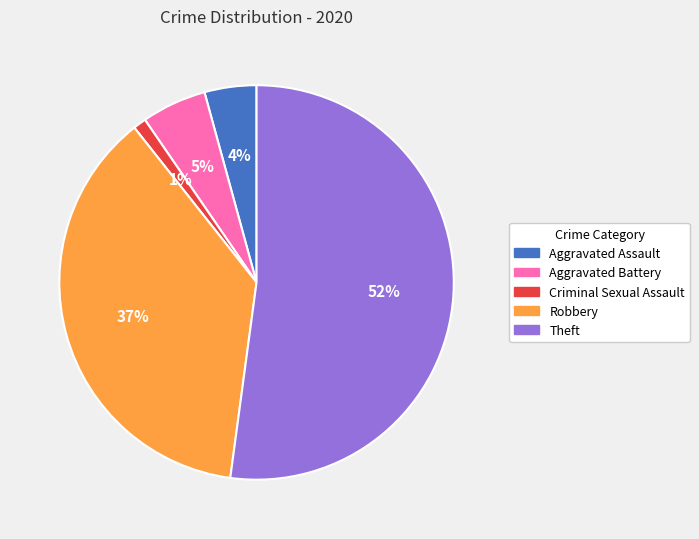

Is there a majority slice in this chart?

Yes